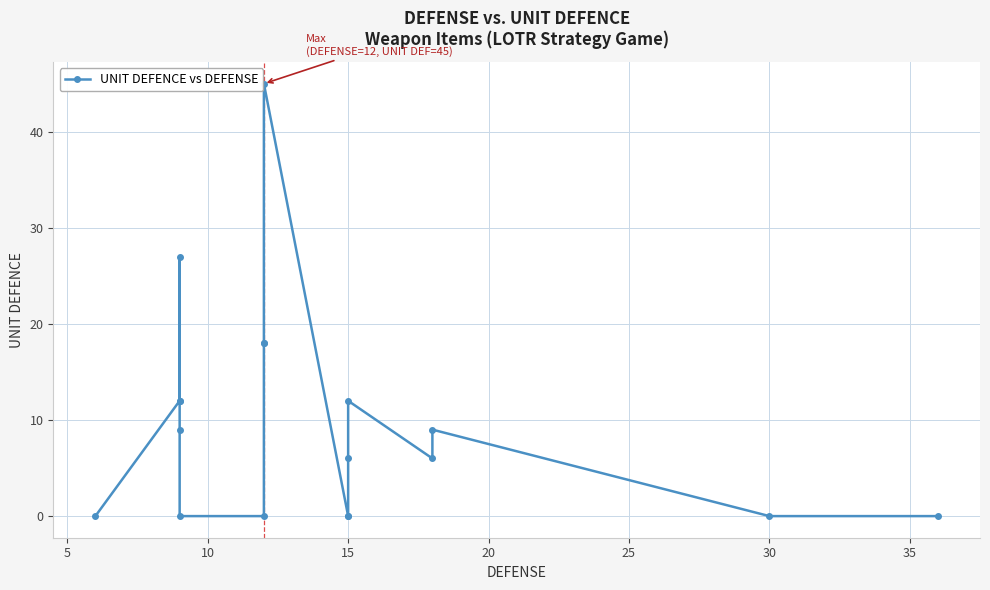

How many interior local peaks (higher than both neighbors) does the data have?

4